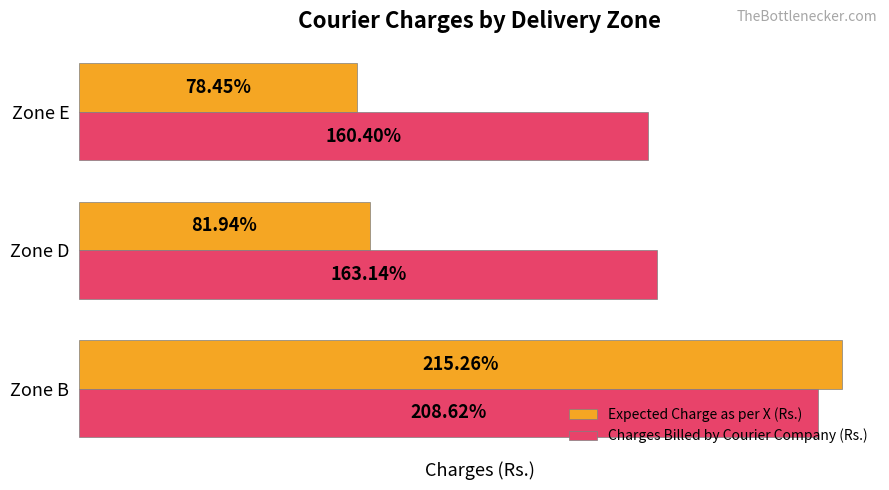

Where is Charges Billed by Courier Company (Rs.) nearest to the value 184?

Zone D